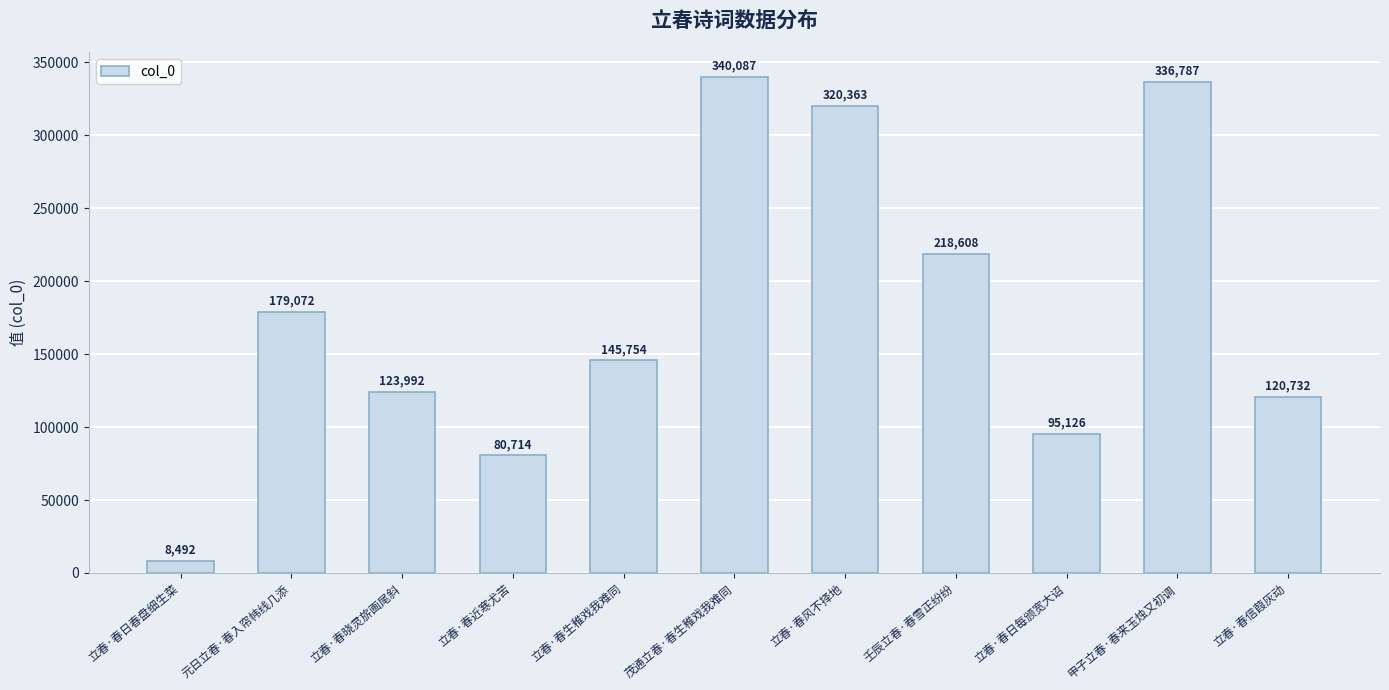

Approximately how many times larger is the value at 立春·春晓灵旂画尾斜 compared to 立春·春风不择地?

0.4